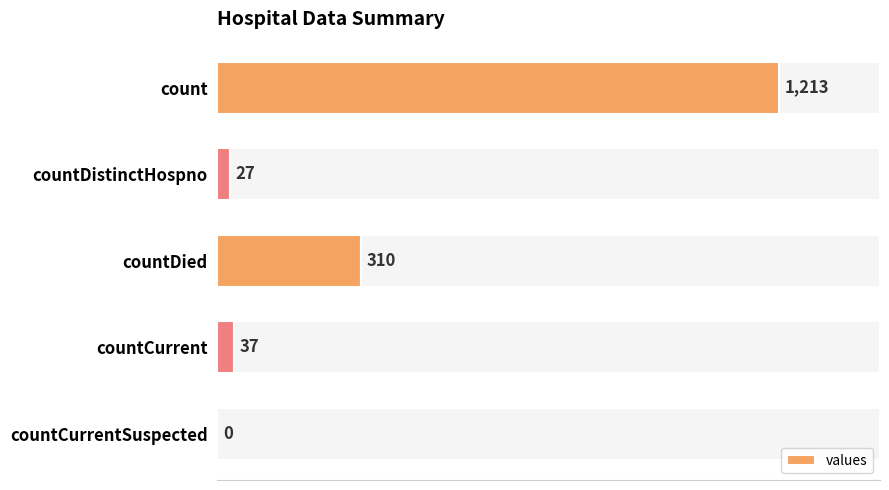

Where is values nearest to the value 606?

countDied